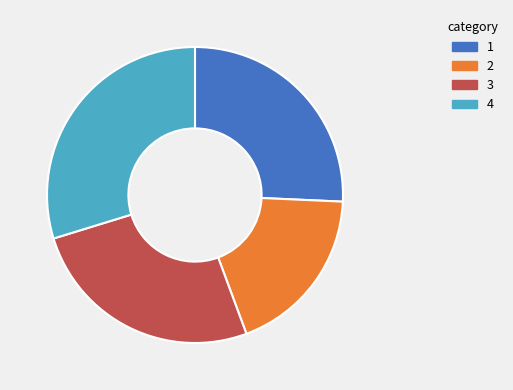

Is there any slice that represents more than half of the pie?

No